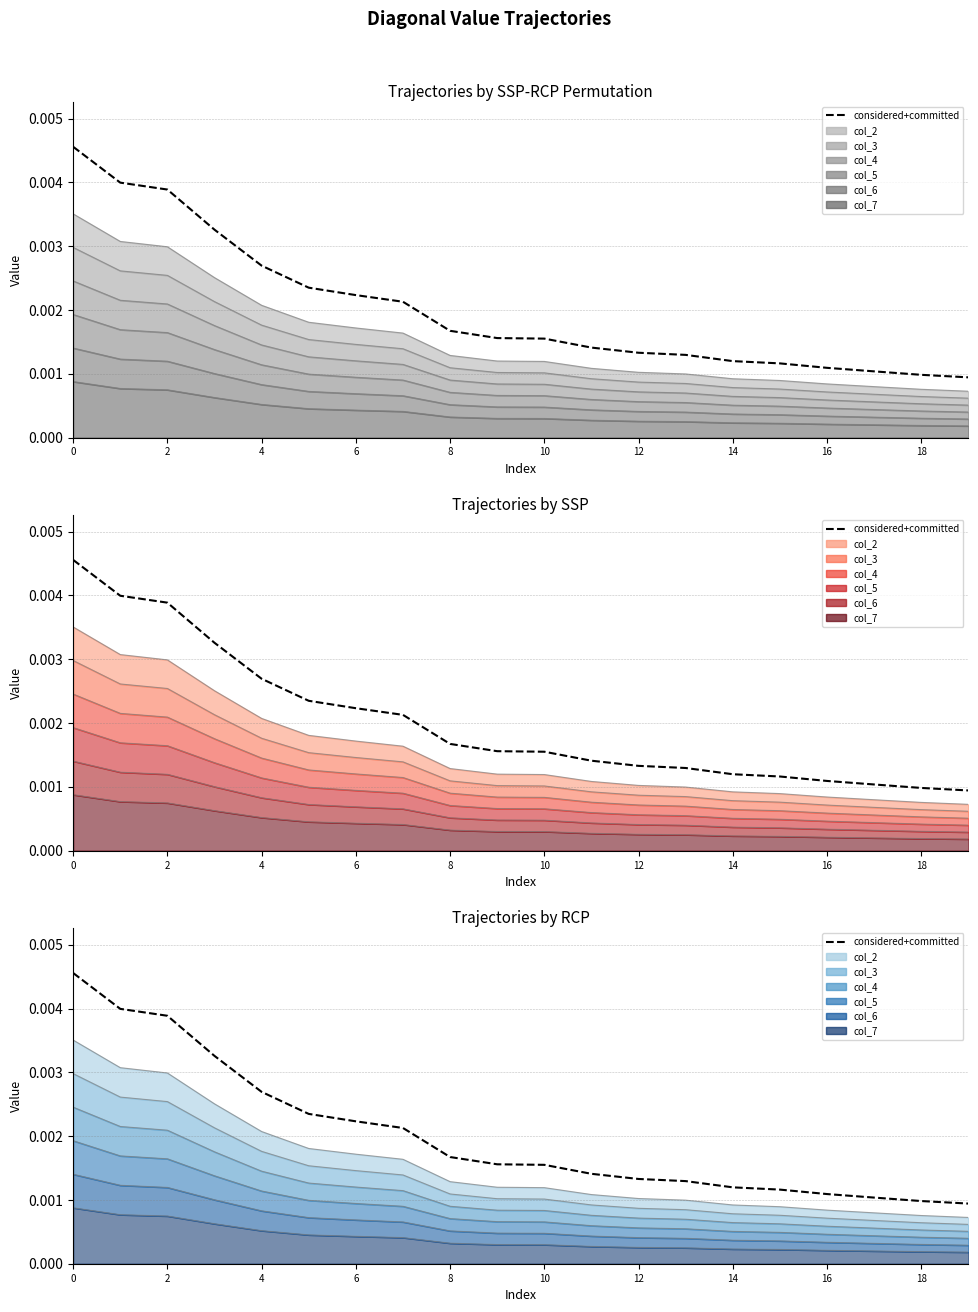

Which has a higher value, 2 or 18?

2